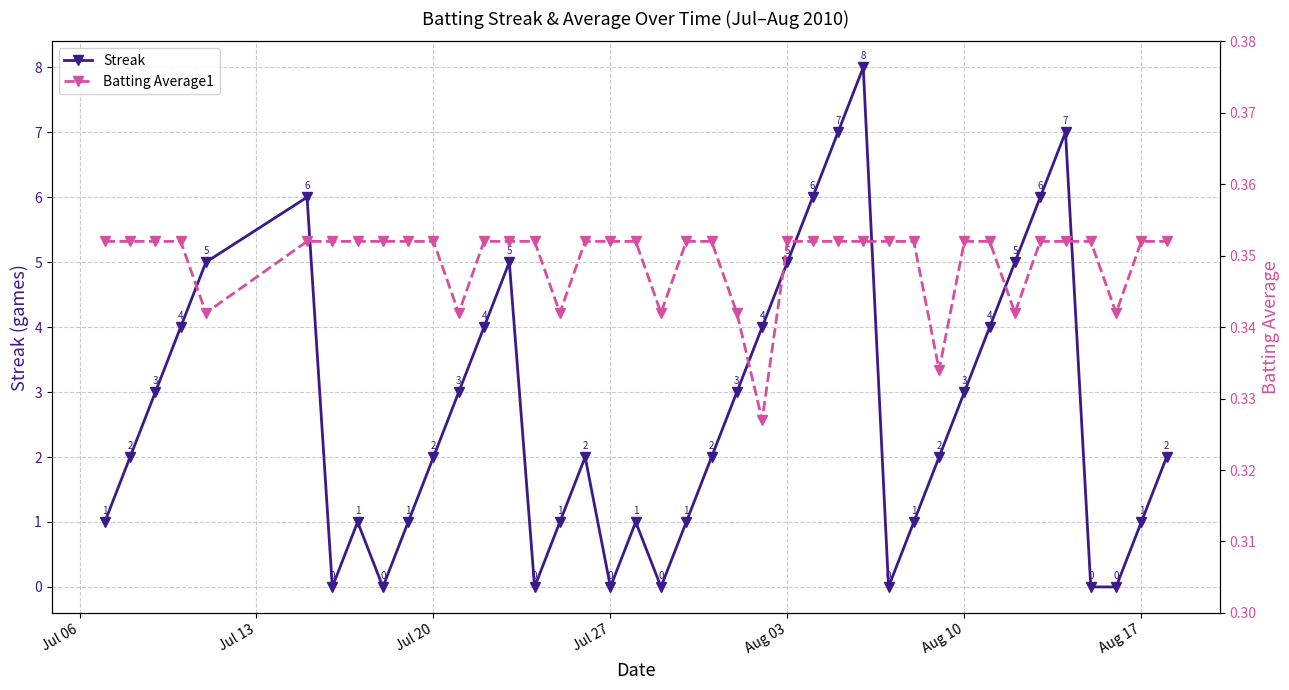

What is the average value of the Batting Average1 series?

0.3